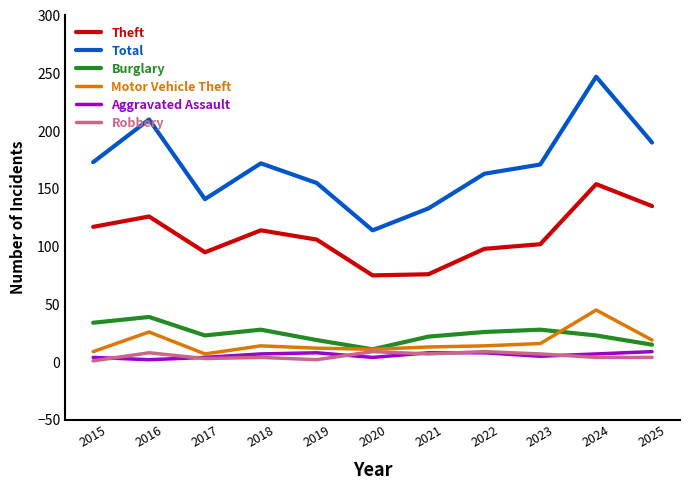

At how many categories does at least one series exceed 186?

3